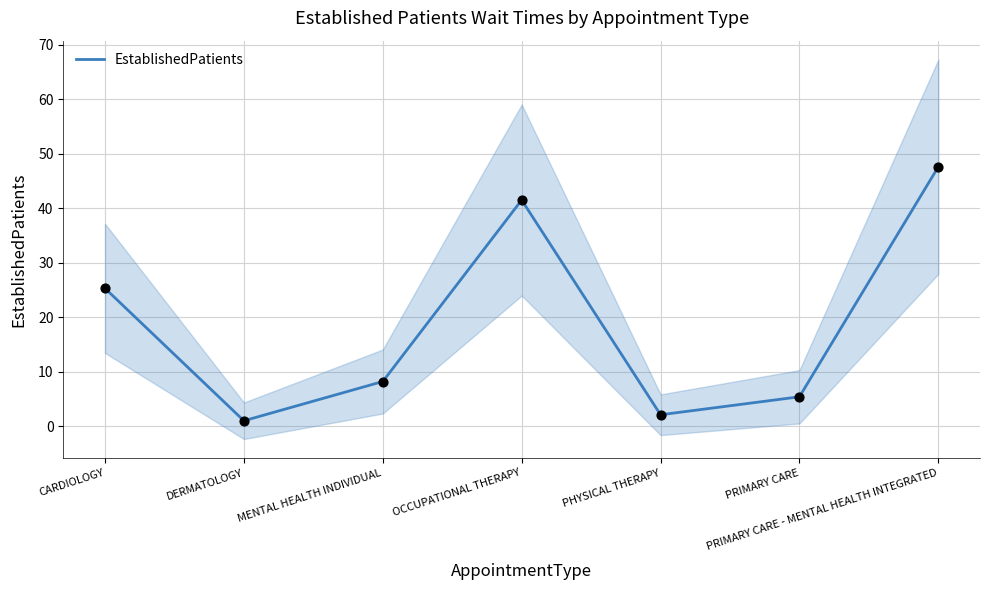

Between PHYSICAL THERAPY and CARDIOLOGY, which is larger?

CARDIOLOGY